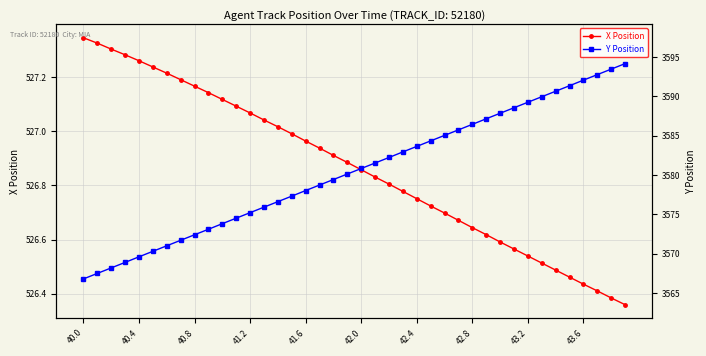

How many values in the Y Position series are below 3580?

19